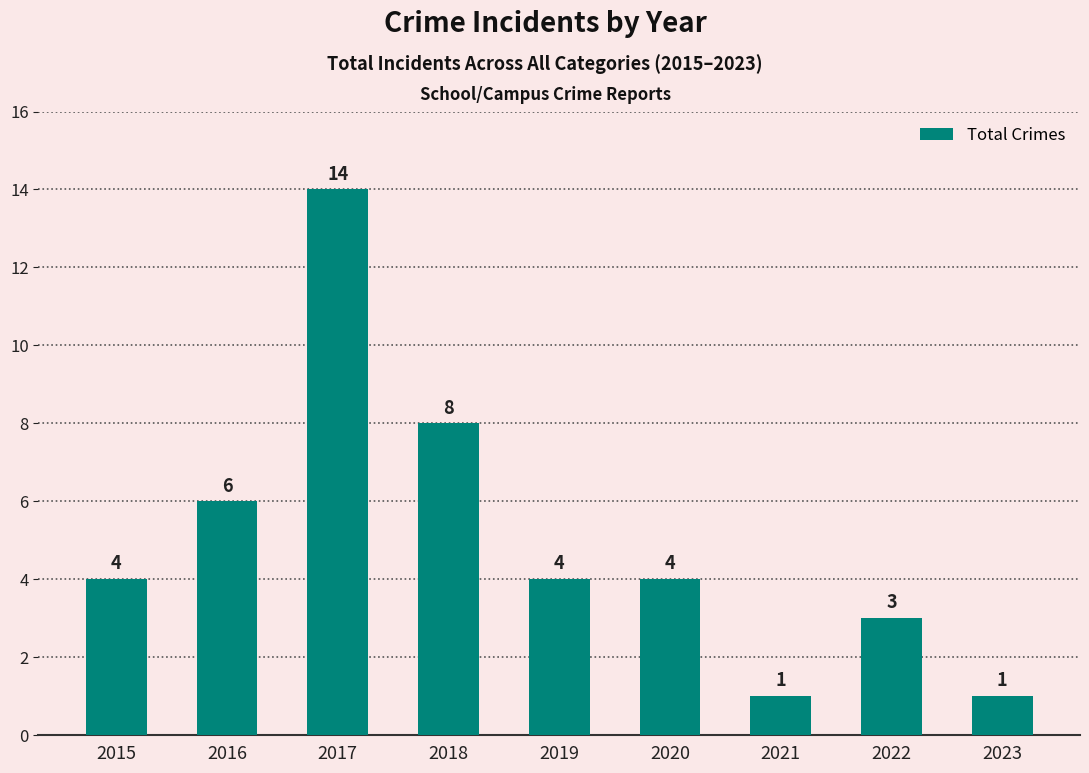

What is the maximum value shown in the chart?

14